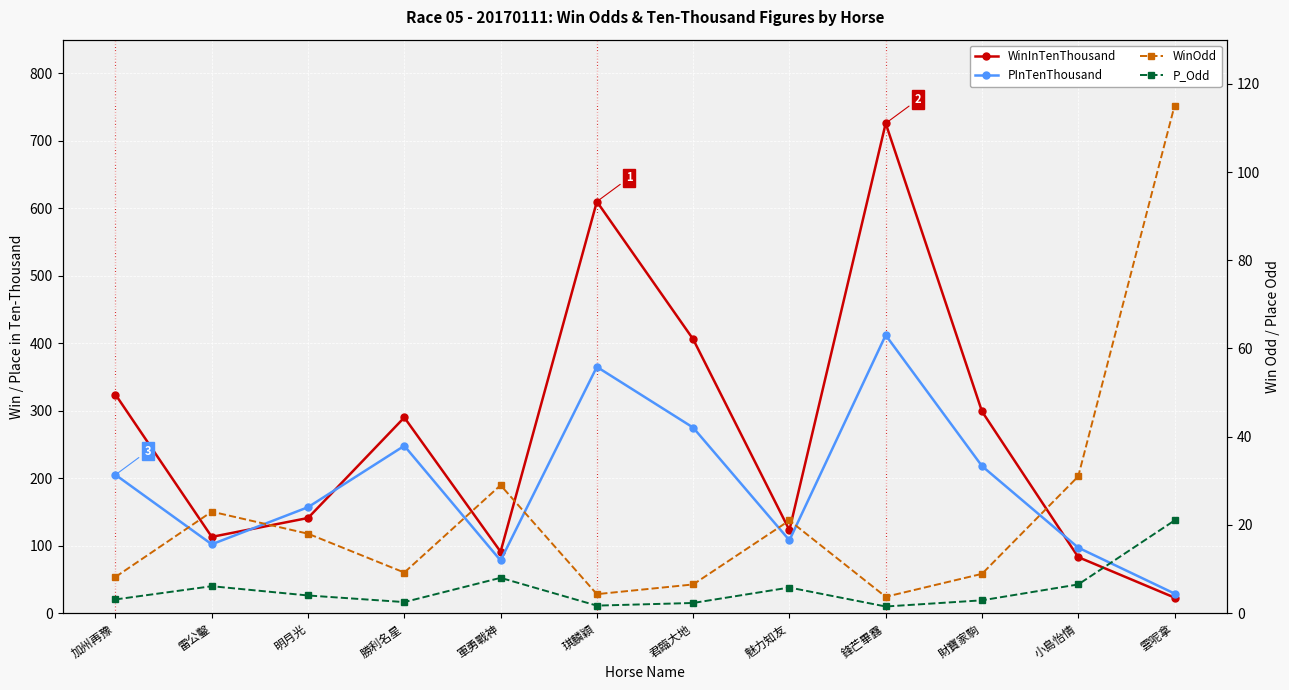

True or false: P_Odd has a value of 3.9 at 勝利名星.

False